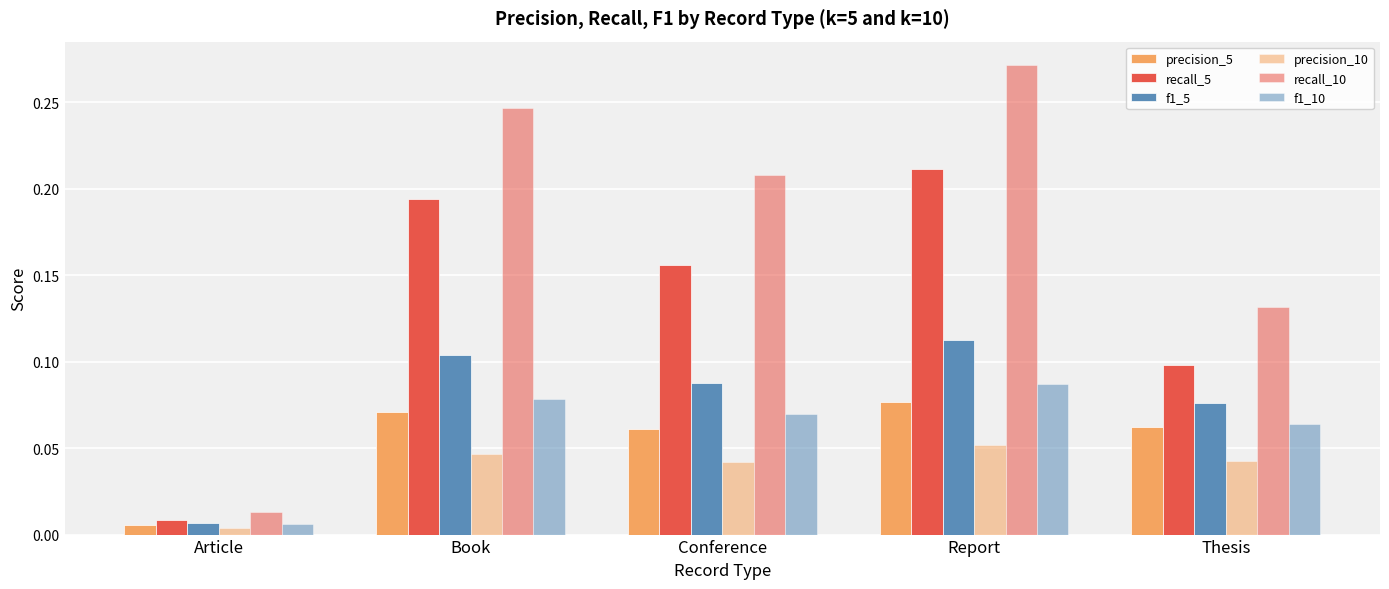

Which series has the widest spread of values?

recall_10